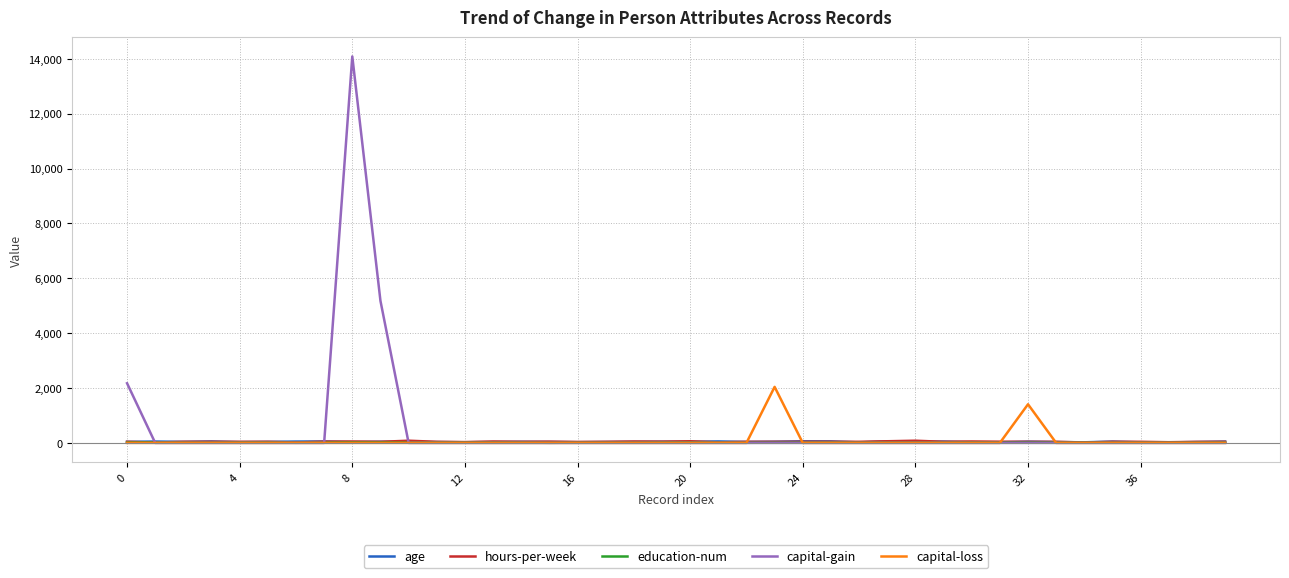

Which series has the largest range (max minus min)?

capital-gain